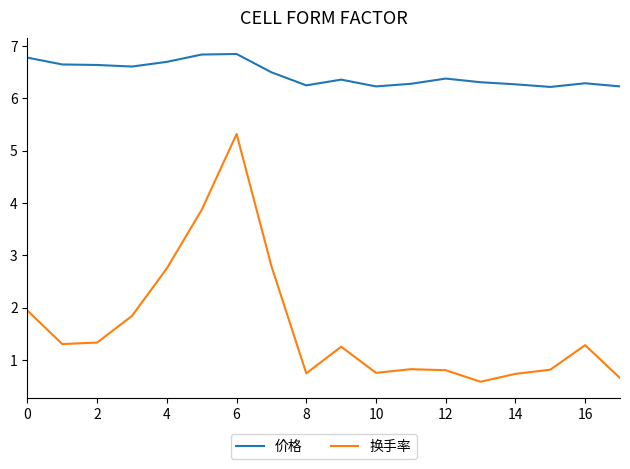

Rank the series by their maximum value, from lowest to highest.

换手率, 价格